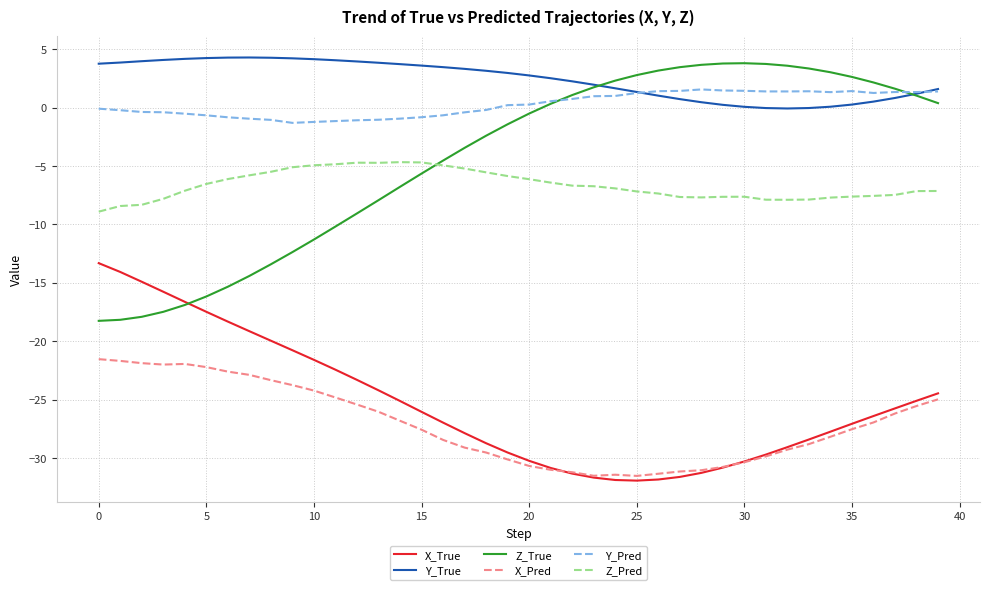

Which series has the largest total across all categories?

Y_True